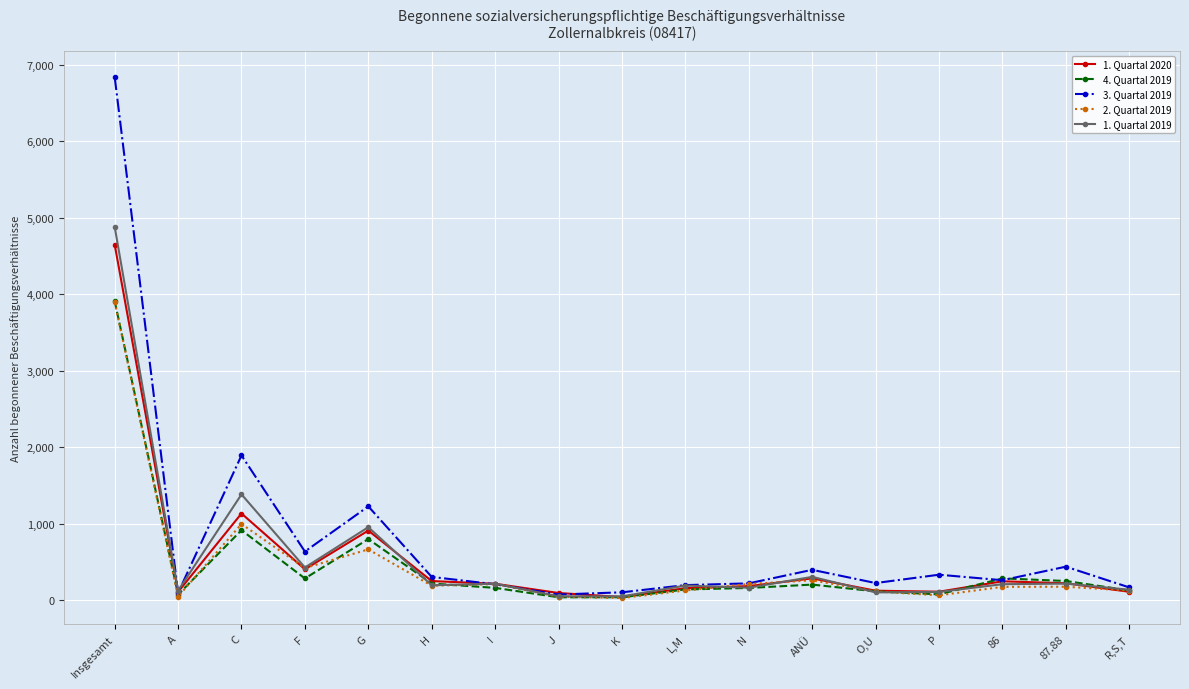

Which series has the largest total across all categories?

3. Quartal 2019